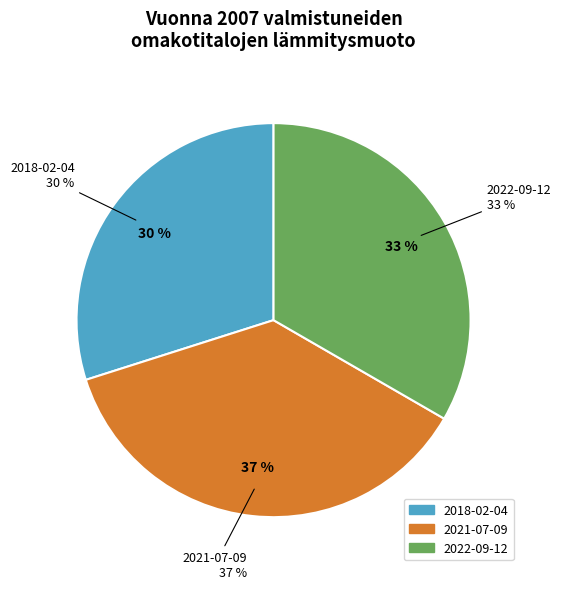

To the nearest percent, what percentage of the pie is 2022-09-12?

33%